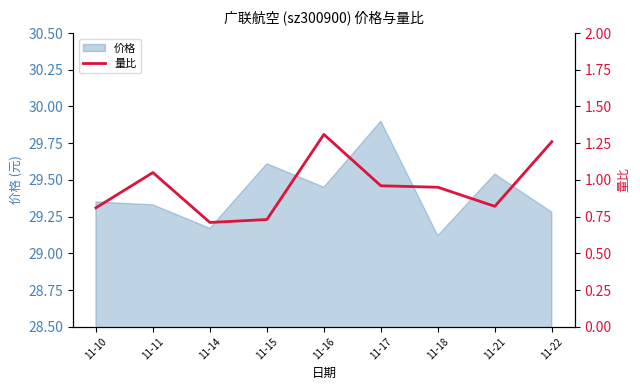

What is the sum of all values?

8.6